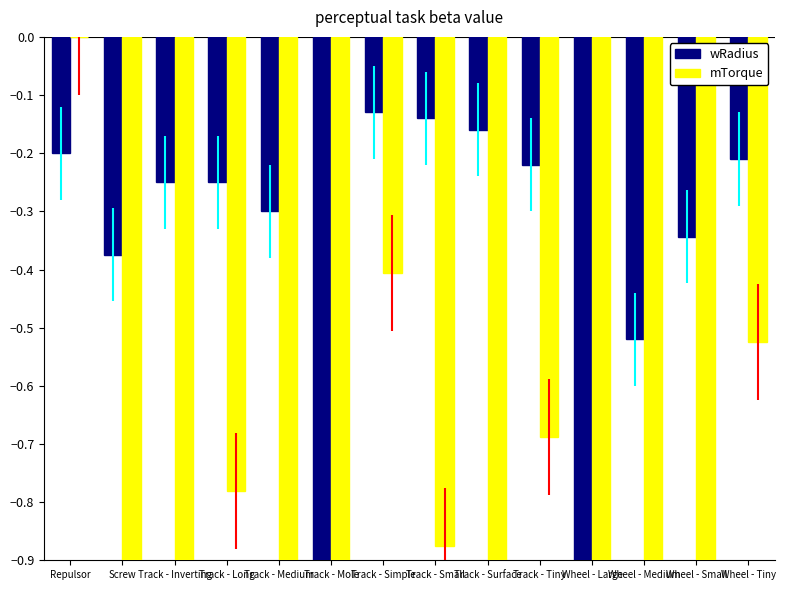

Reading left to right, extract all data points from this chart.

wRadius: Repulsor=-0.2	Screw=-0.4	Track - Inverting=-0.2	Track - Long=-0.2	Track - Medium=-0.3	Track - Mole=-1.3	Track - Simple=-0.1	Track - Small=-0.1	Track - Surface=-0.2	Track - Tiny=-0.2	Wheel - Large=-1.4	Wheel - Medium=-0.5	Wheel - Small=-0.3	Wheel - Tiny=-0.2
mTorque: Repulsor=0.0	Screw=-4.7	Track - Inverting=-1.6	Track - Long=-0.8	Track - Medium=-1.4	Track - Mole=-32.5	Track - Simple=-0.4	Track - Small=-0.9	Track - Surface=-1.0	Track - Tiny=-0.7	Wheel - Large=-34.5	Wheel - Medium=-6.5	Wheel - Small=-2.1	Wheel - Tiny=-0.5